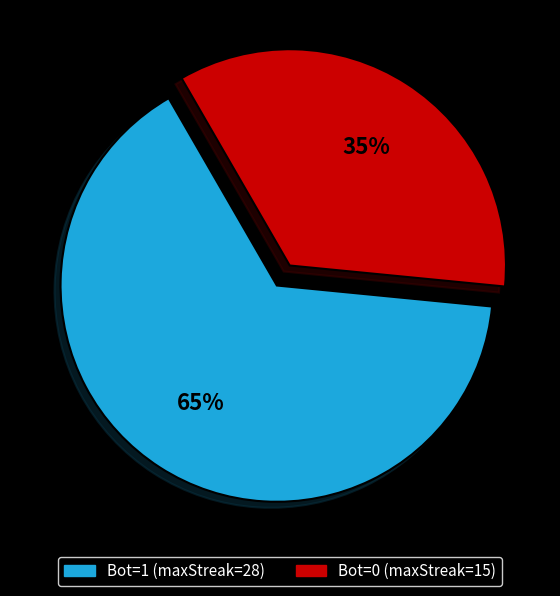

Count the number of slices in the pie.

2